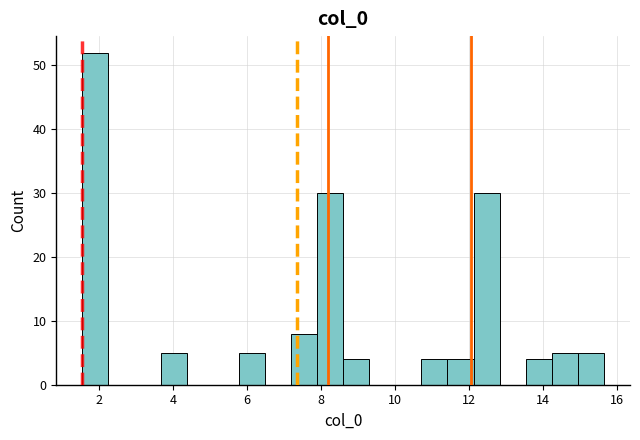

Read against the x-axis, roughly where is the centre of the tallest bar?

2.0